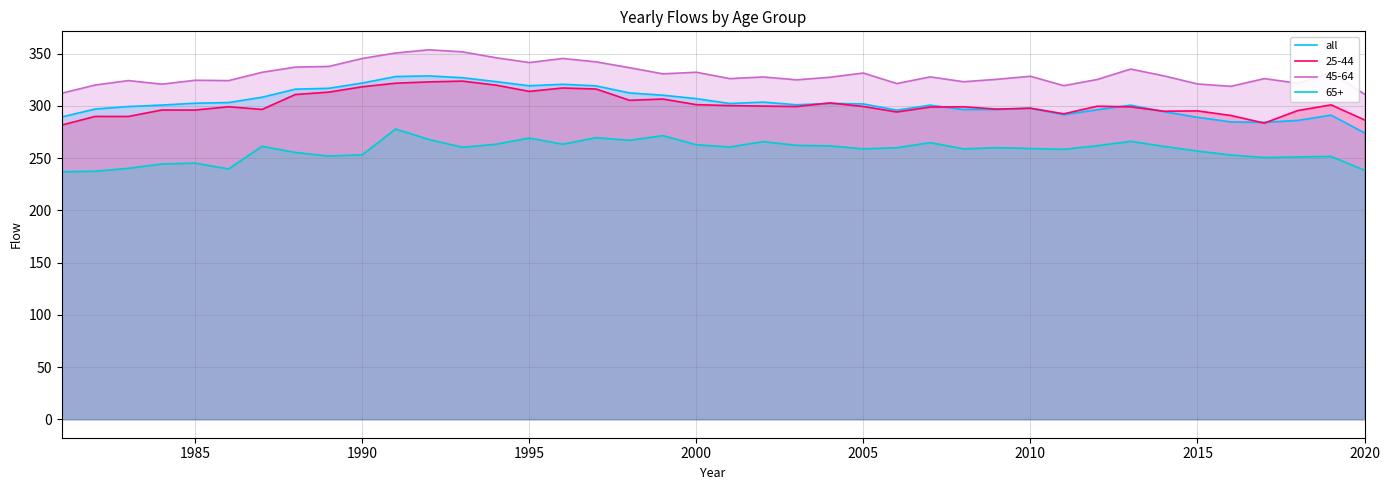

What is the sum of all values?

12145.6